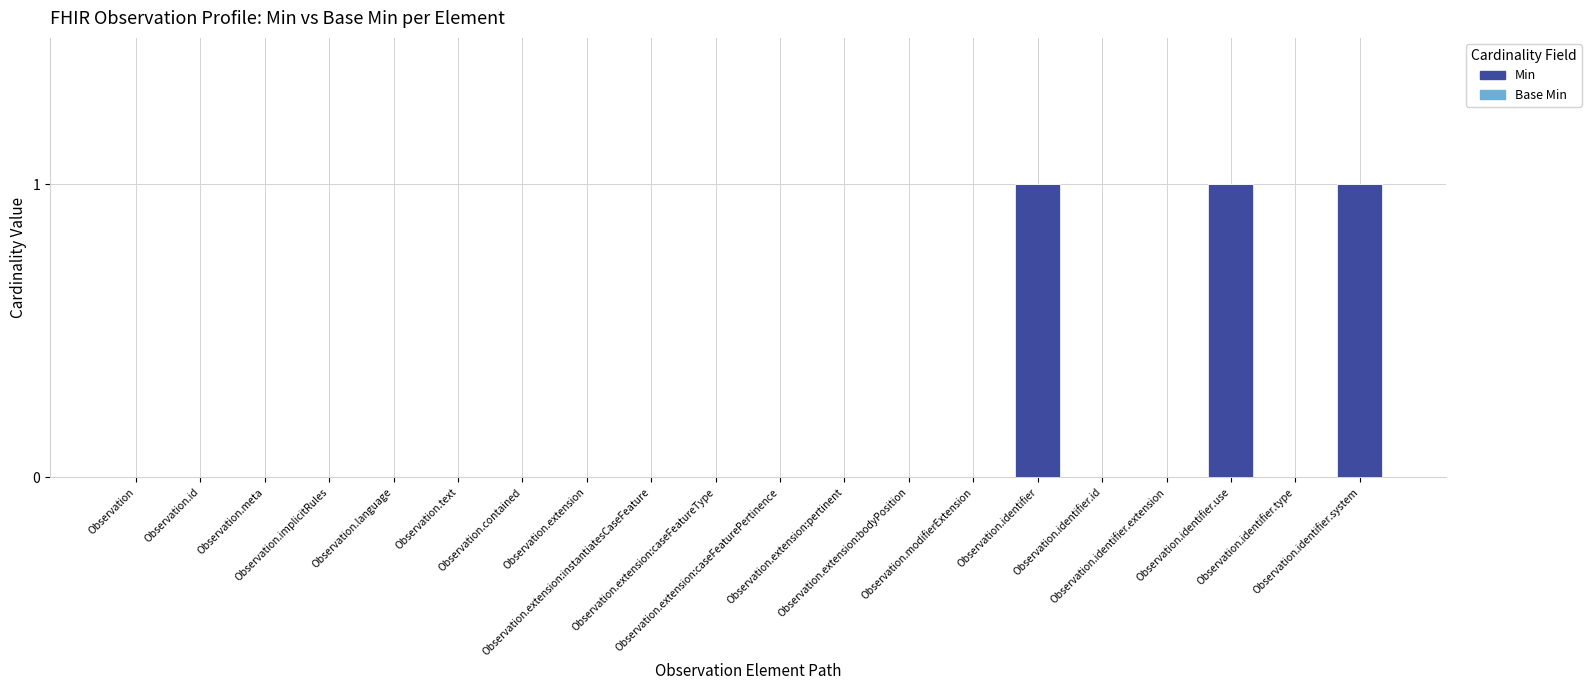

Are the bars horizontal?

No